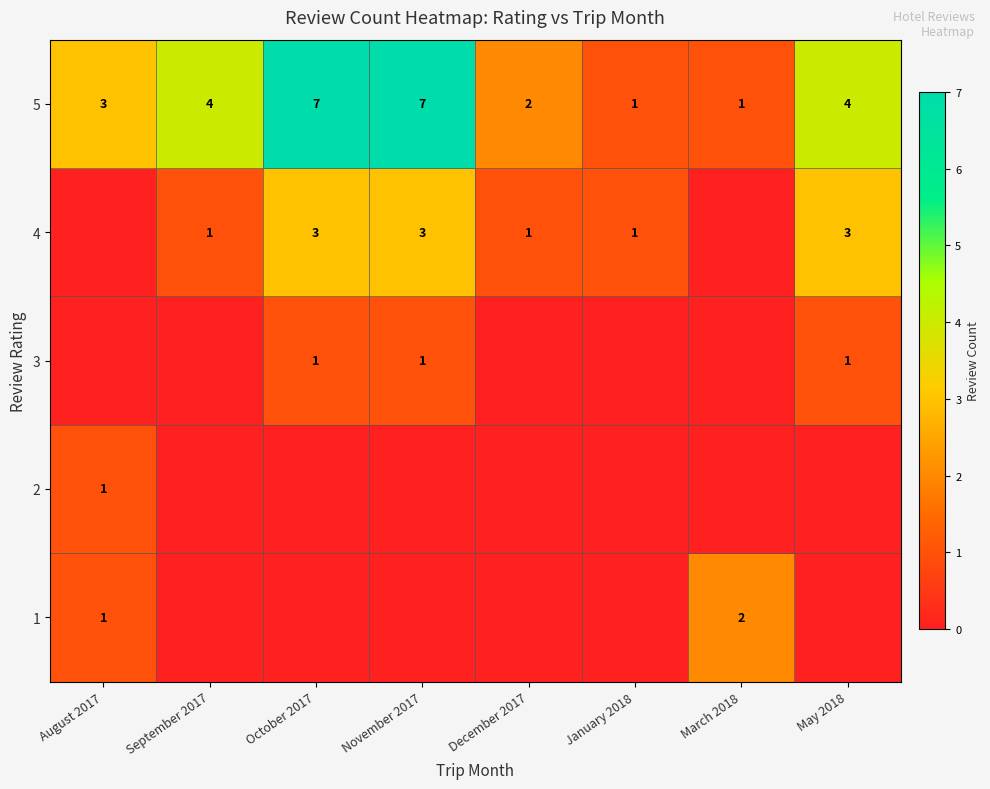

True or false: 4 has a value of 1 at January 2018.

True